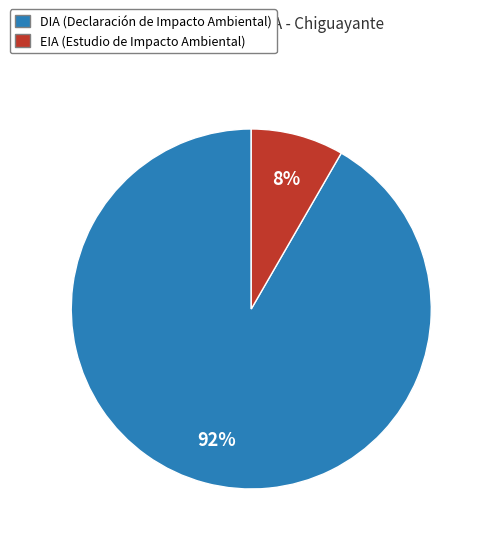

Is there any slice that represents more than half of the pie?

Yes